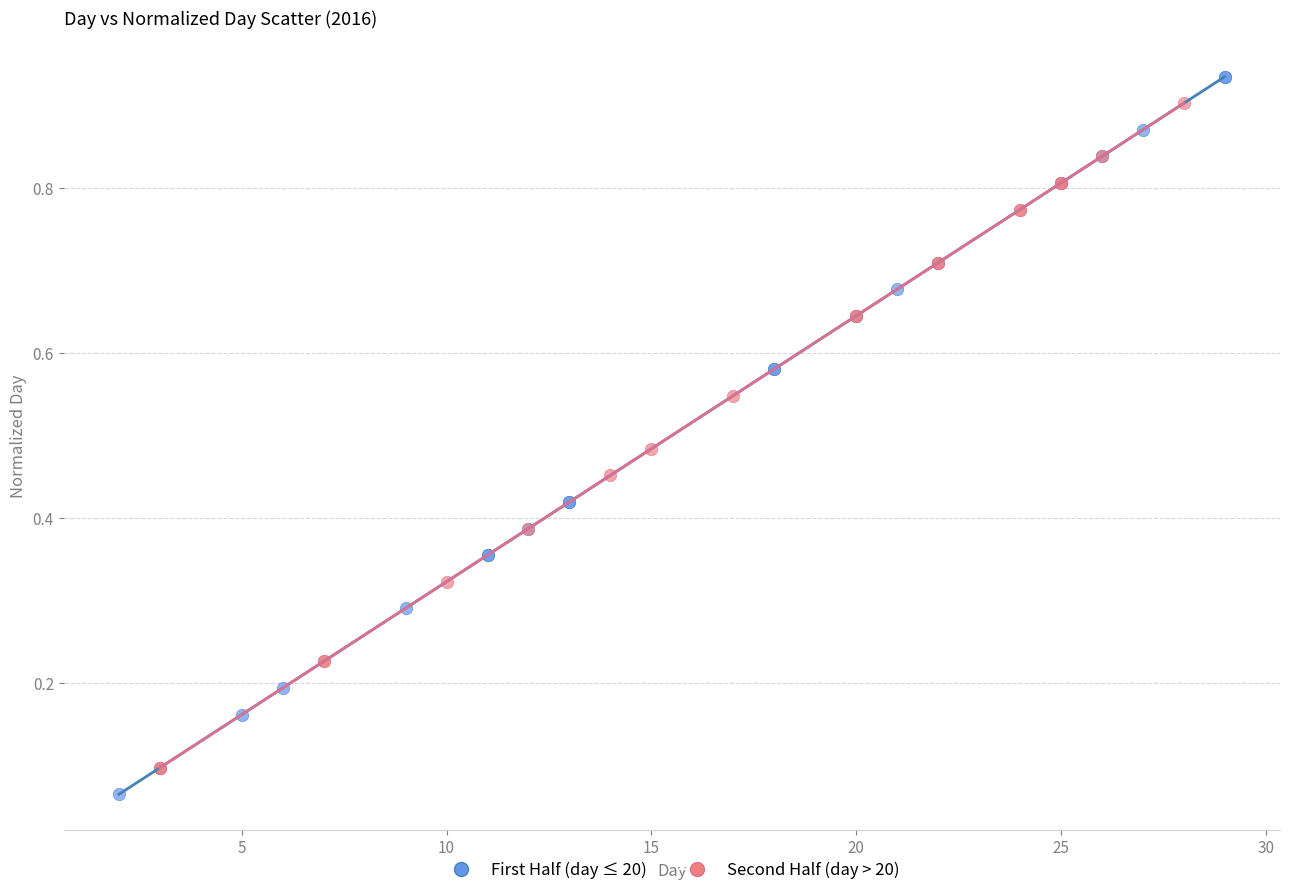

Which series has the widest spread of Y values?

First Half (day ≤ 20)